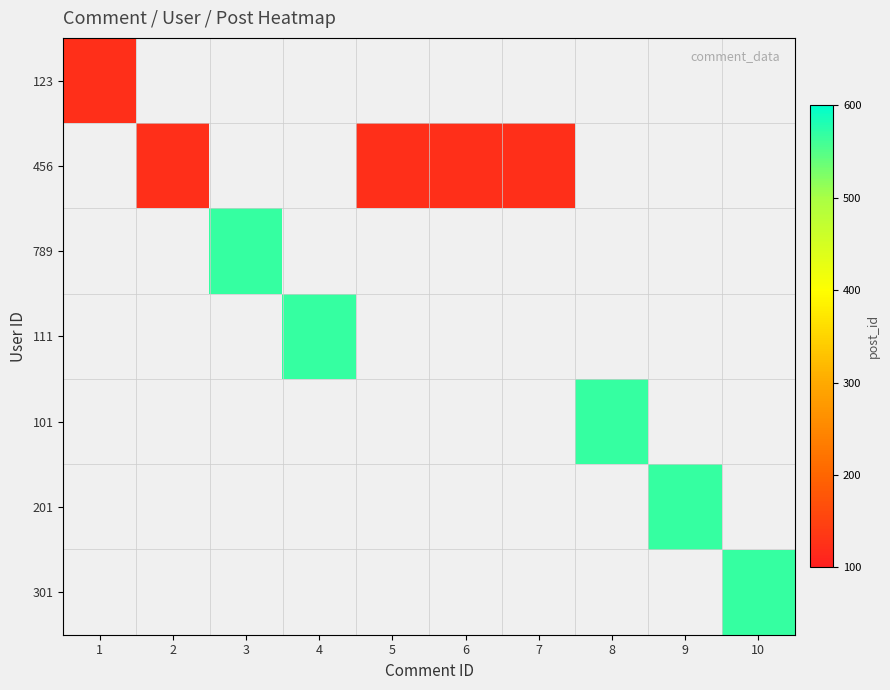

How many positive values does the 123 series have?

1